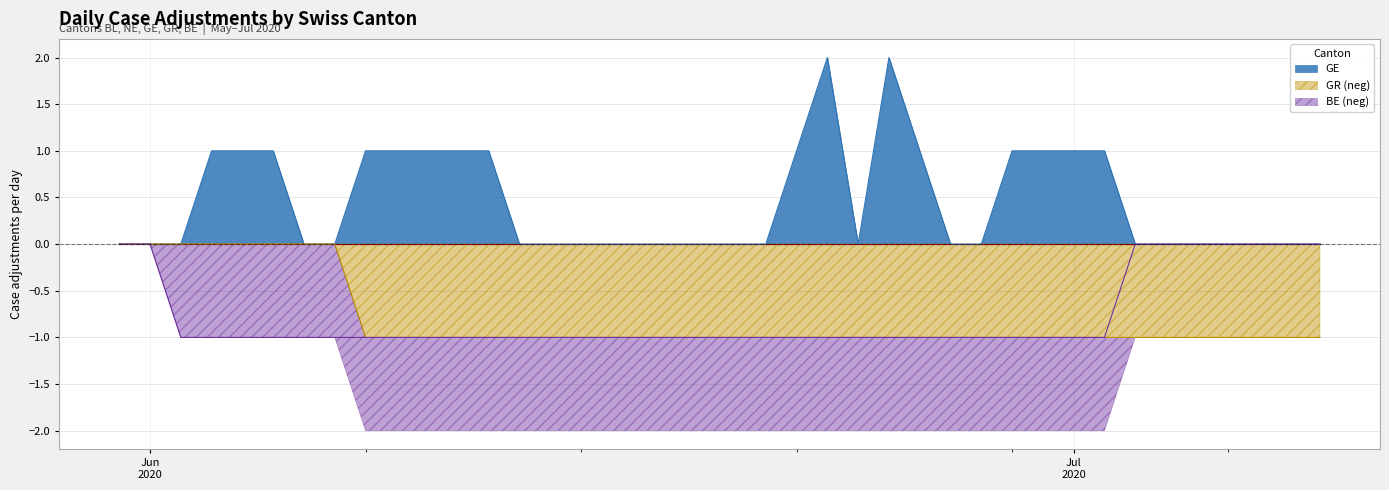

The GE series shows 1 at 2020-06-03. True or false?

True